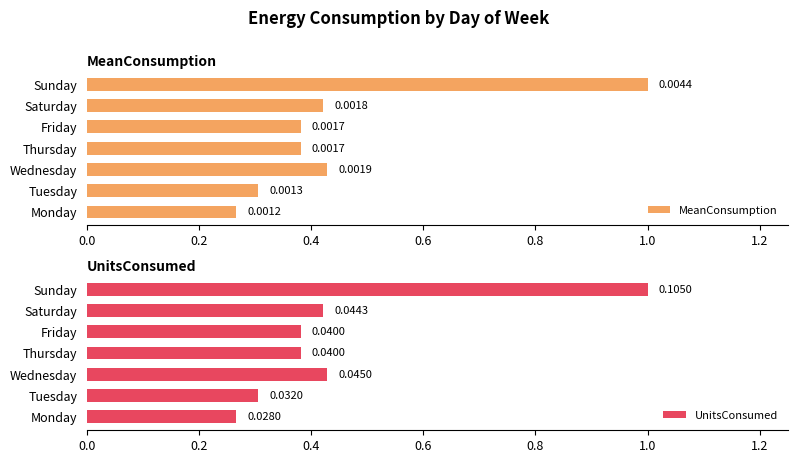

Is it true that UnitsConsumed equals 1.0 at Sunday?

True